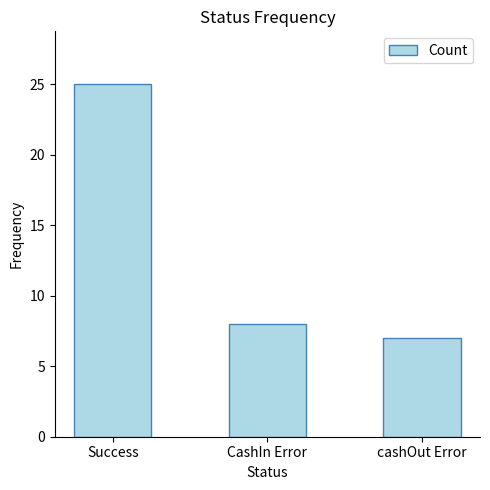

Where does the data first go above 8?

Success